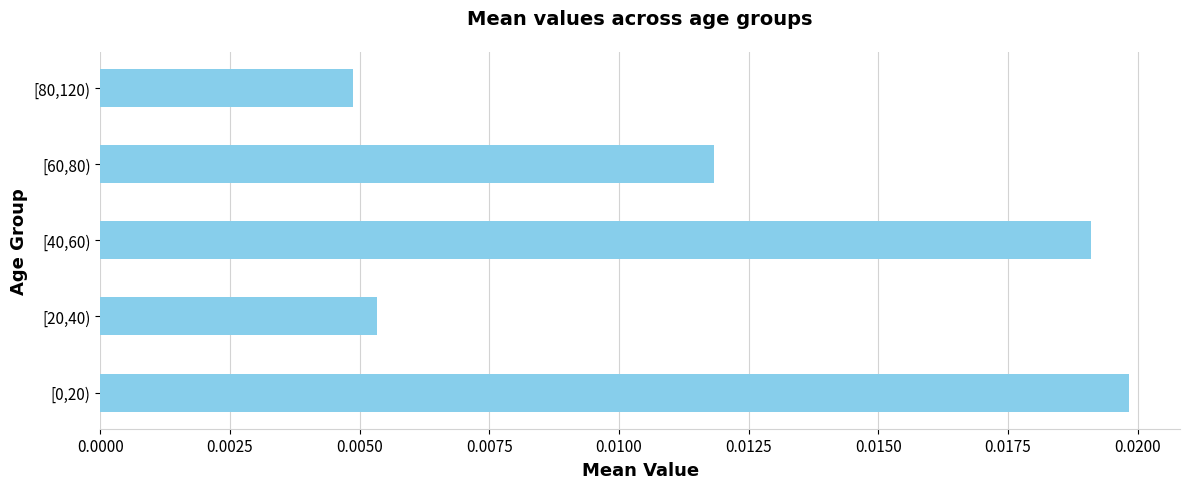

Which category has the lowest value across all series?

[80,120)